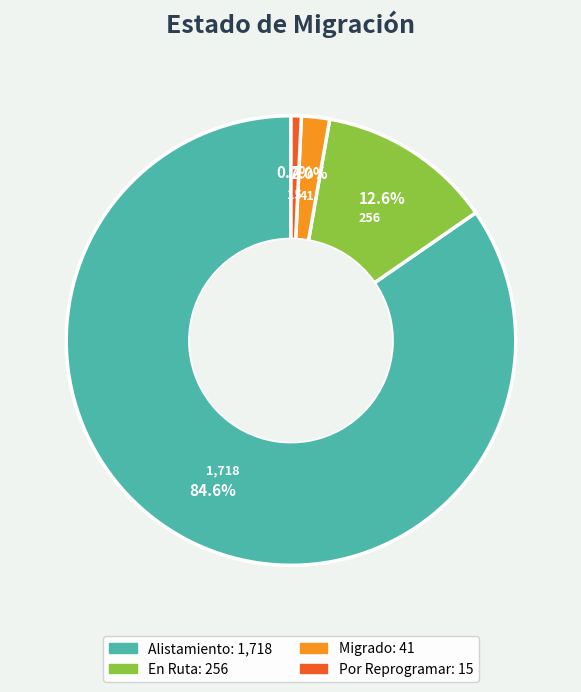

Is it true that En Ruta is 13% of the pie?

True